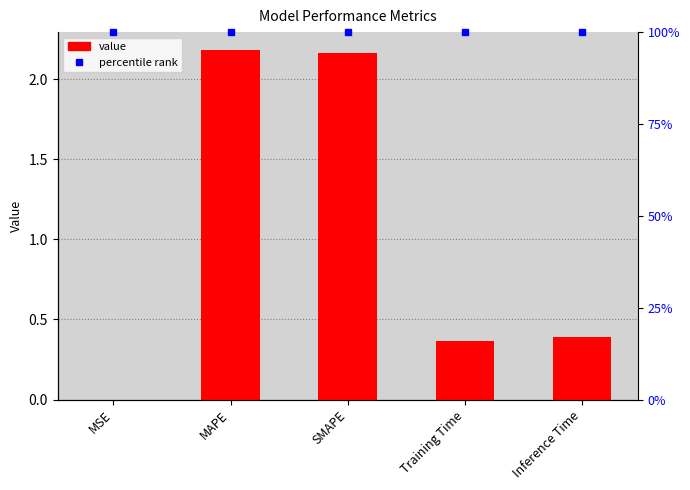

What is the average value?

1.0